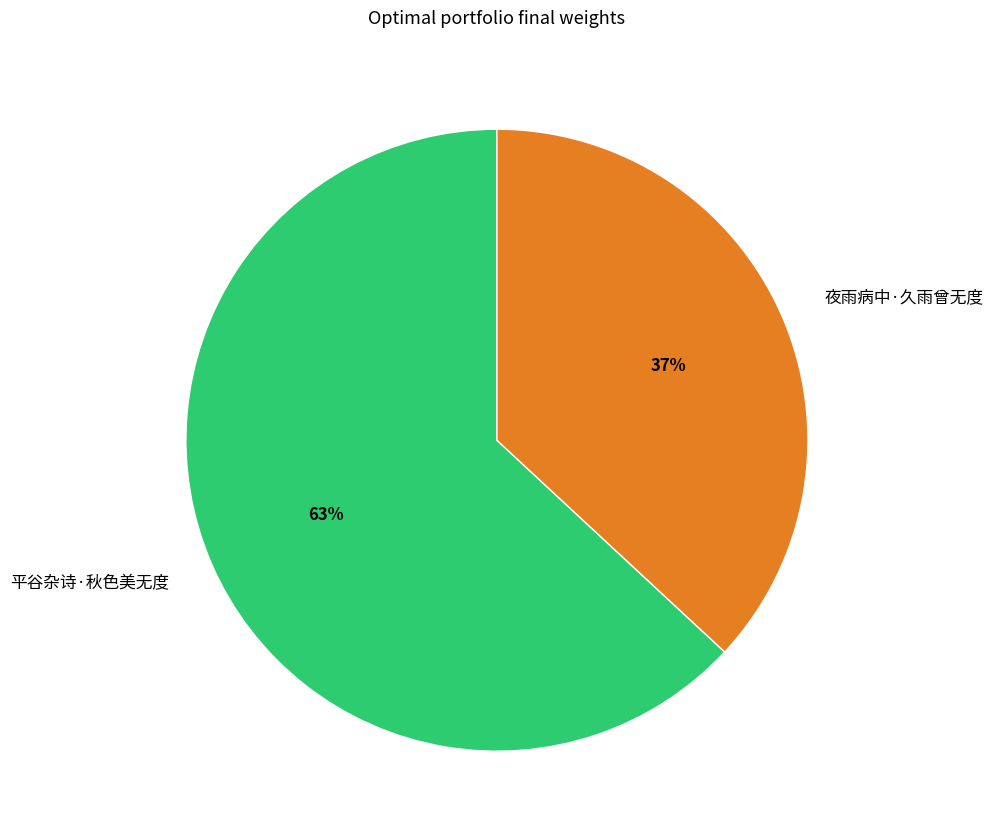

To the nearest percent, what is the difference between the largest and smallest slice percentages?

26%